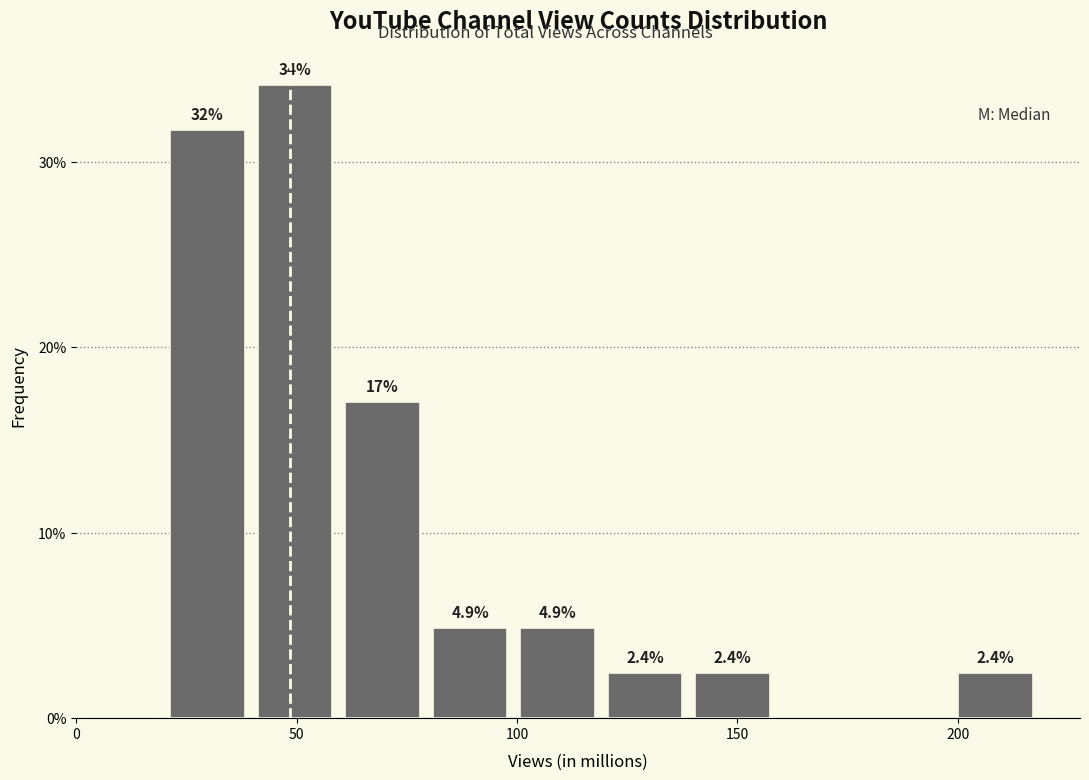

Around what value on the x-axis is the tallest bar? Give the approximate position of its centre, as read against the axis.

50